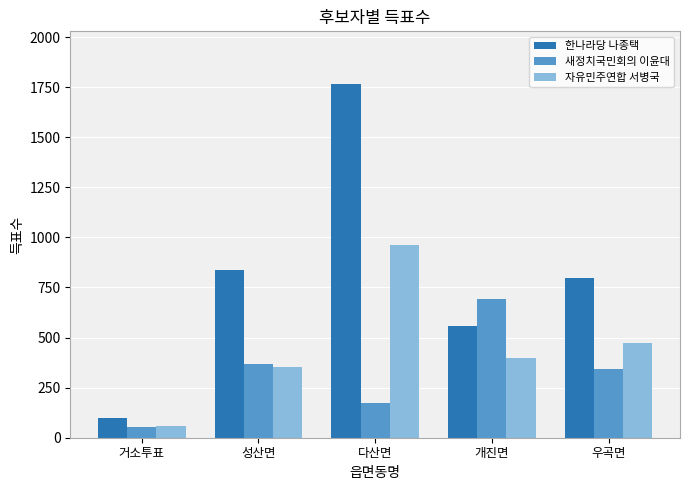

Which series has the largest range (max minus min)?

한나라당 나종택